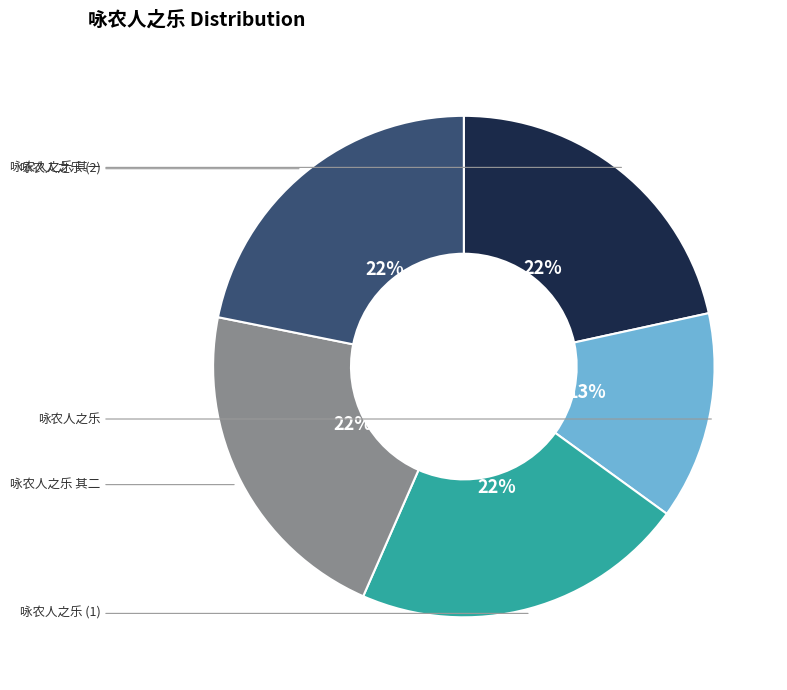

Is there any slice that represents more than half of the pie?

No